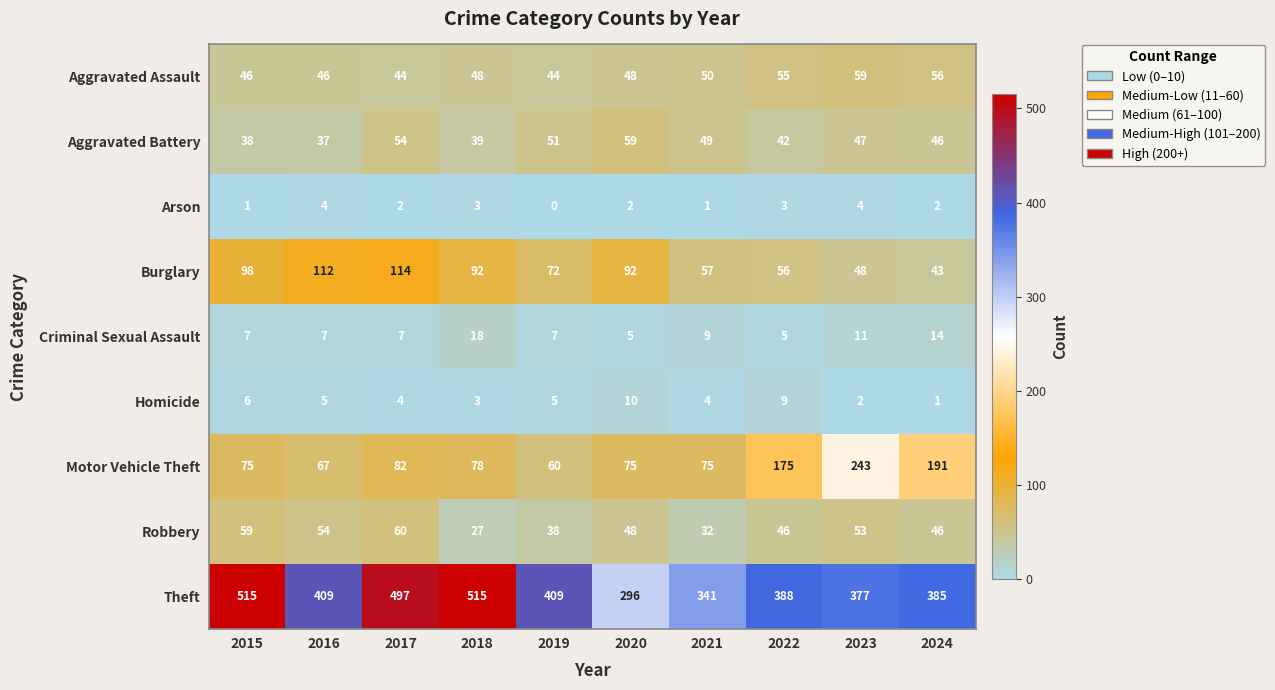

The Criminal Sexual Assault series shows 23 at 2024. True or false?

False